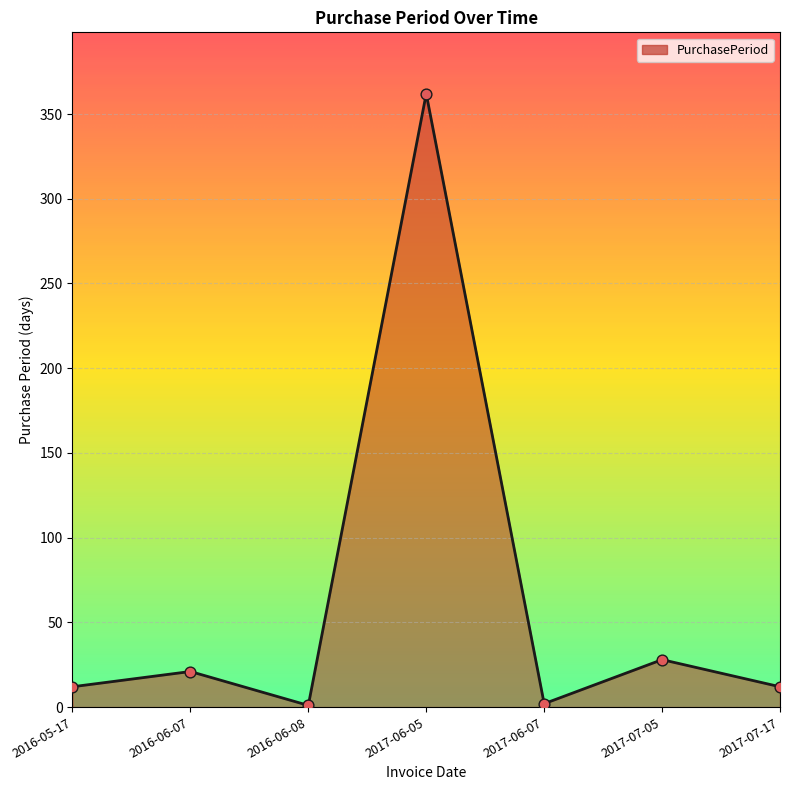

What is the ratio of the value at 2017-06-05 to the value at 2017-07-17?

30.2